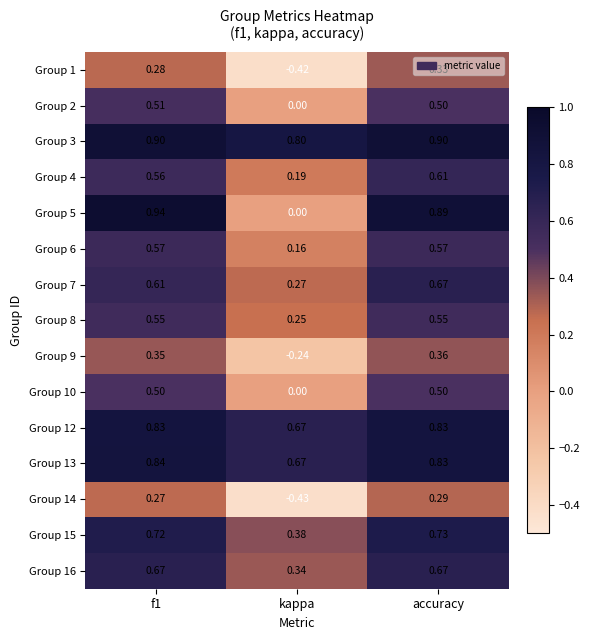

Which label corresponds to the smallest value in the chart?

kappa